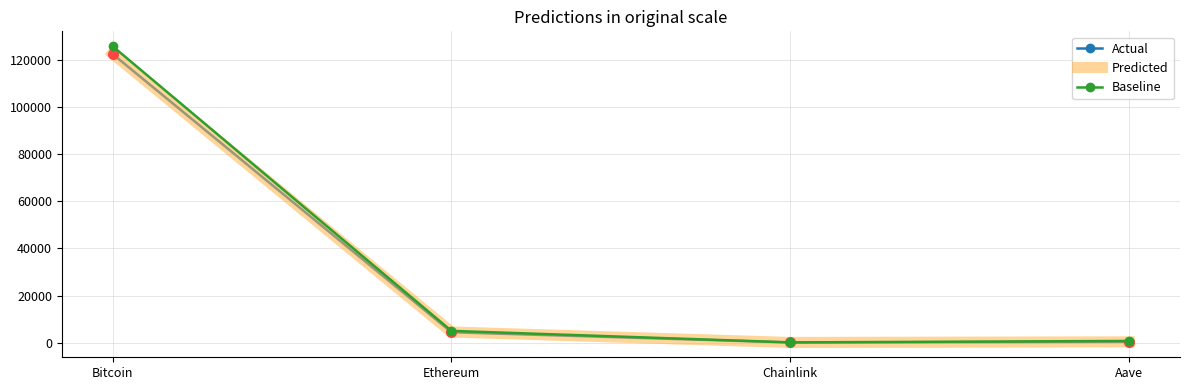

At which category is the sum across all series the highest?

Bitcoin